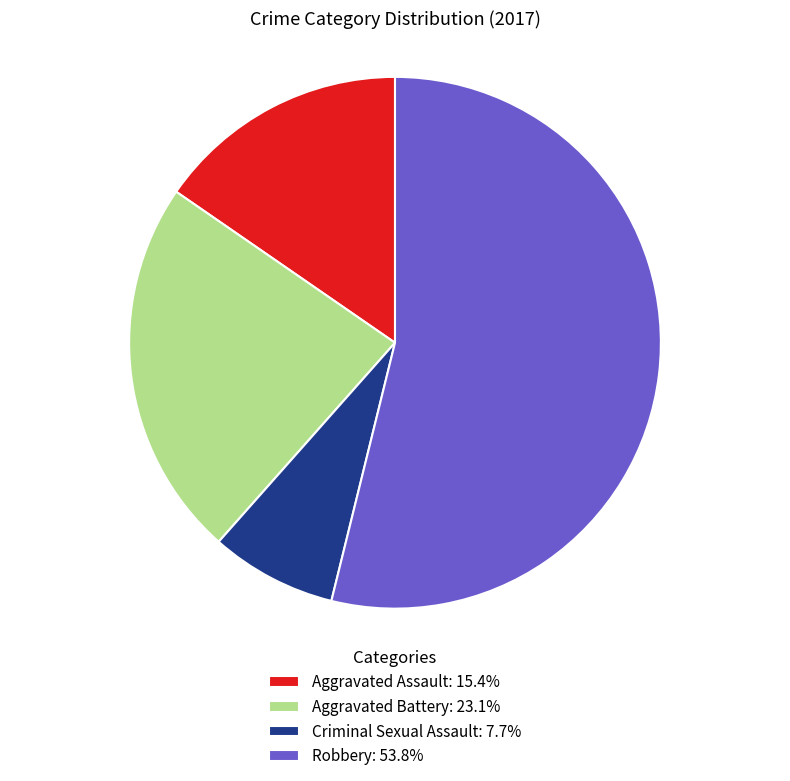

Which slice is the largest?

Robbery